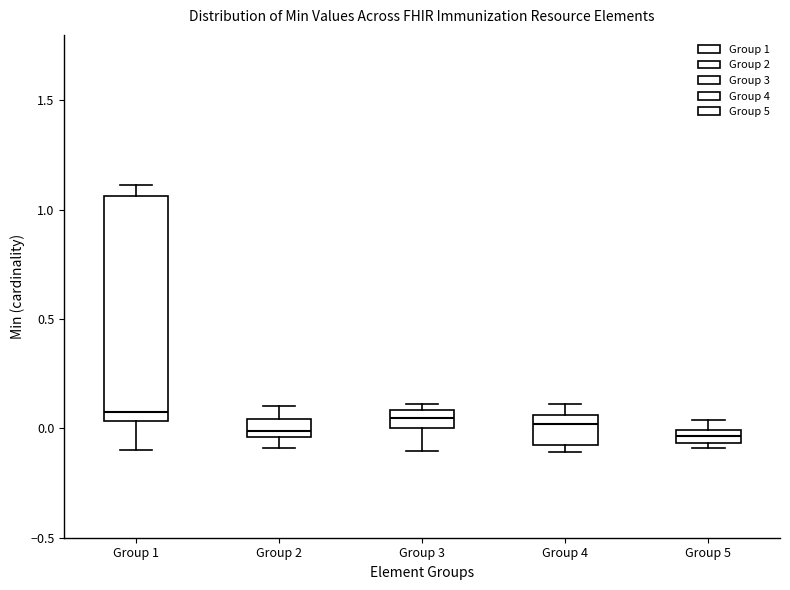

Which box is the tallest, from its lower edge to its upper edge?

Group 1